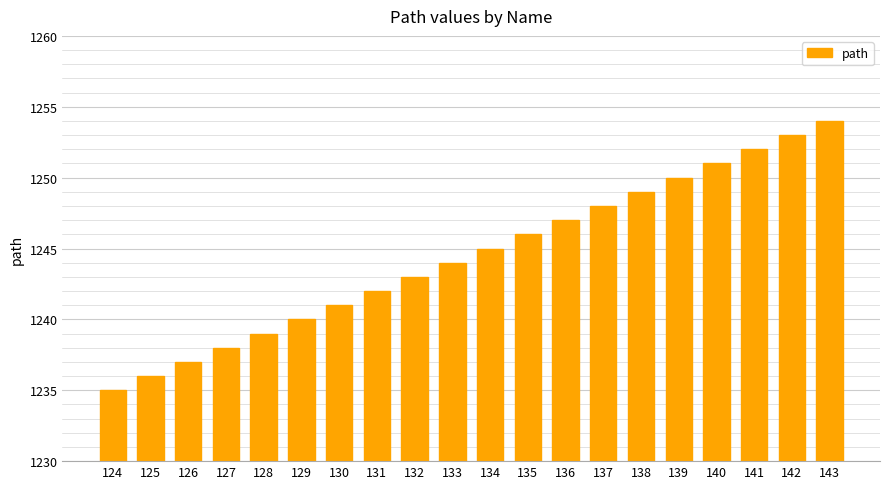

List the labels in order of value, largest first.

143, 142, 141, 140, 139, 138, 137, 136, 135, 134, 133, 132, 131, 130, 129, 128, 127, 126, 125, 124